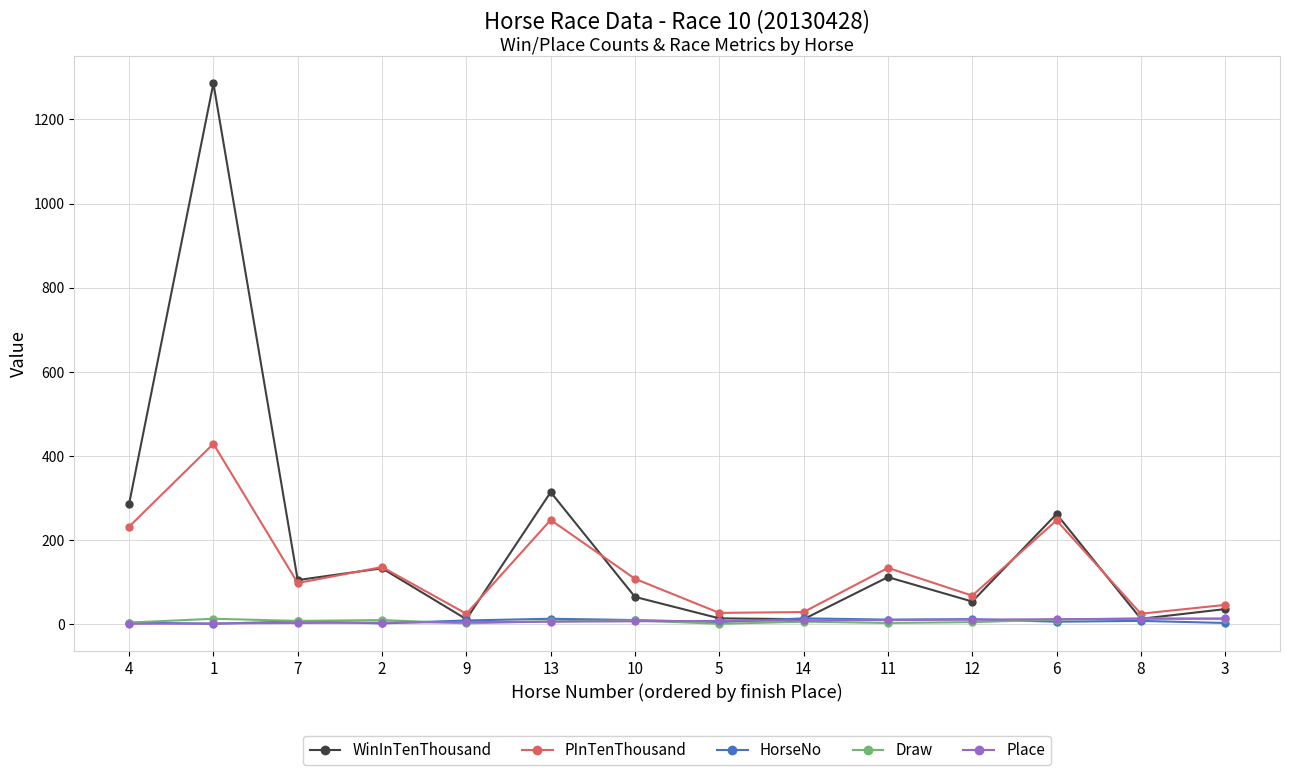

True or false: HorseNo has more than 0 interior local peaks.

True